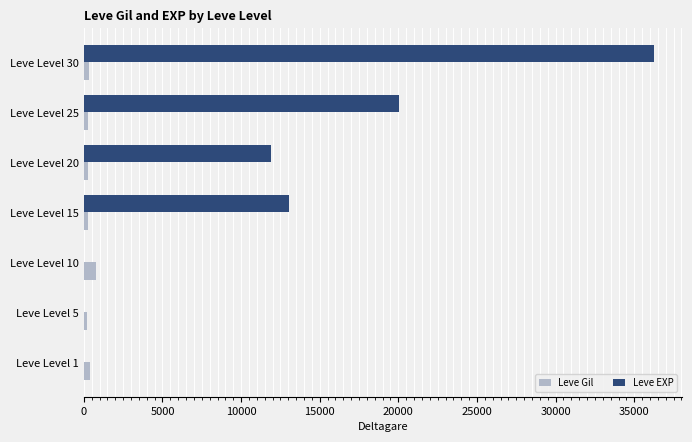

What is the sum of all Leve EXP values?

81175